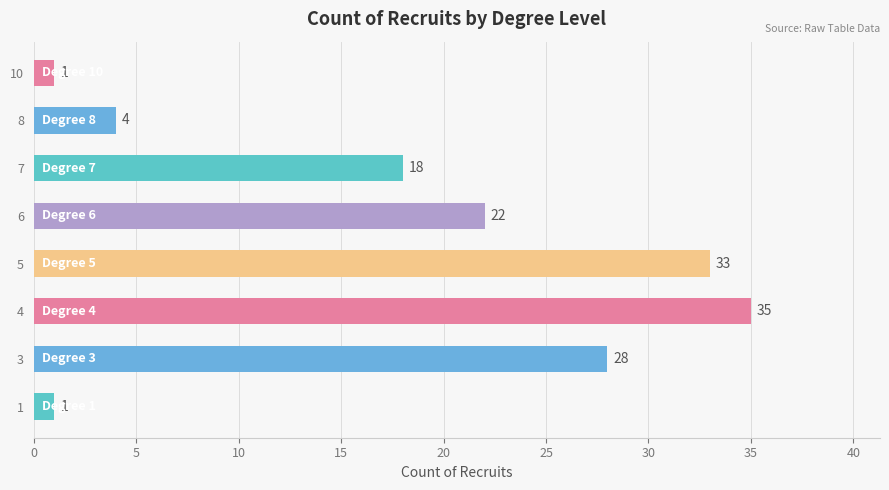

How many categories are shown in the chart?

8